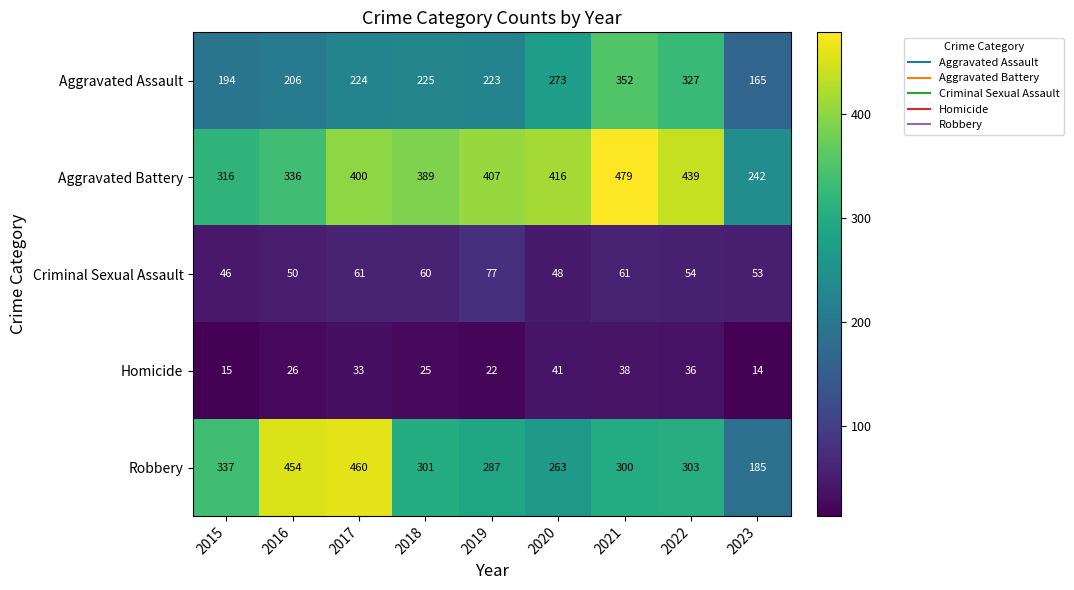

The Aggravated Assault series shows 224 at 2017. True or false?

True